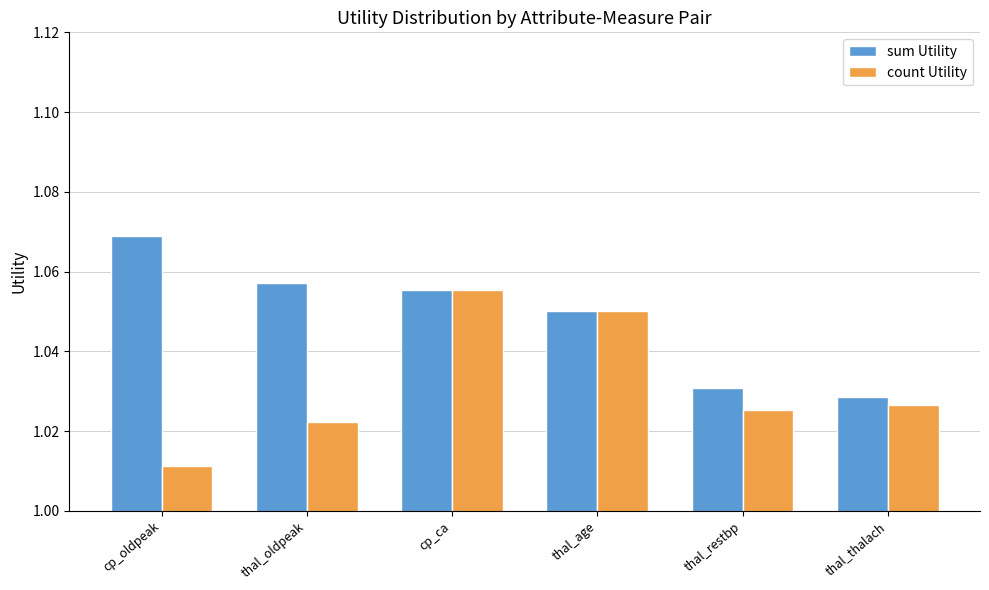

At which label does sum Utility reach its peak?

cp_oldpeak